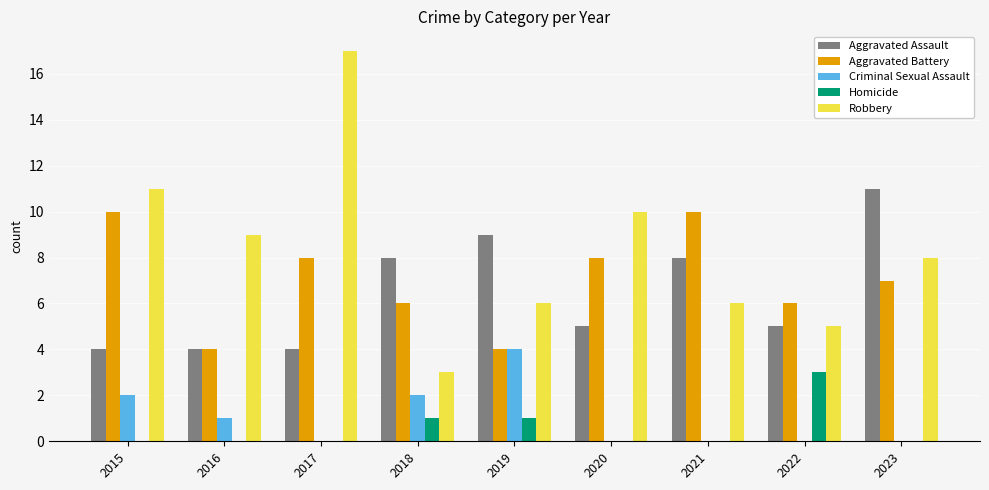

Is the value of Criminal Sexual Assault at 2015 greater than the value of Aggravated Battery at 2020?

No